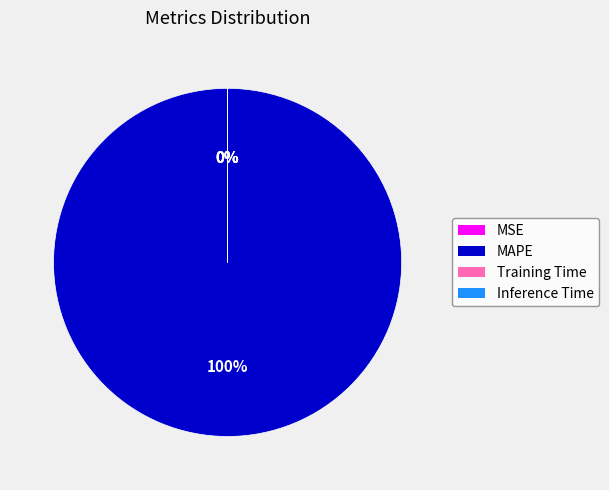

What is the largest slice in the pie chart?

MAPE